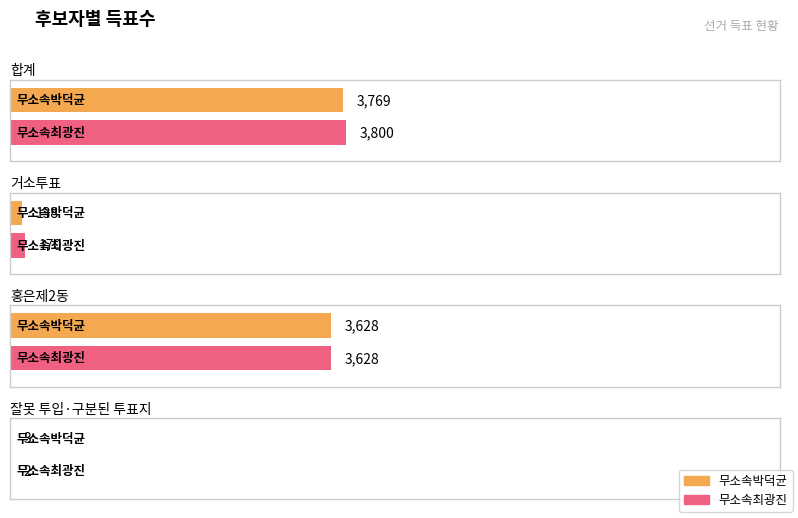

What are all the series names shown in the legend?

무소속박덕균, 무소속최광진